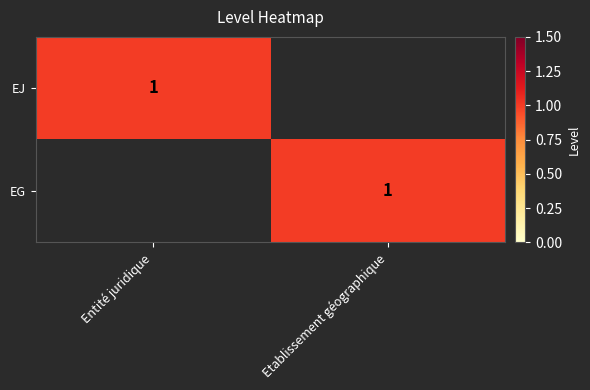

True or false: EJ has a value of 1 at Entité juridique.

True